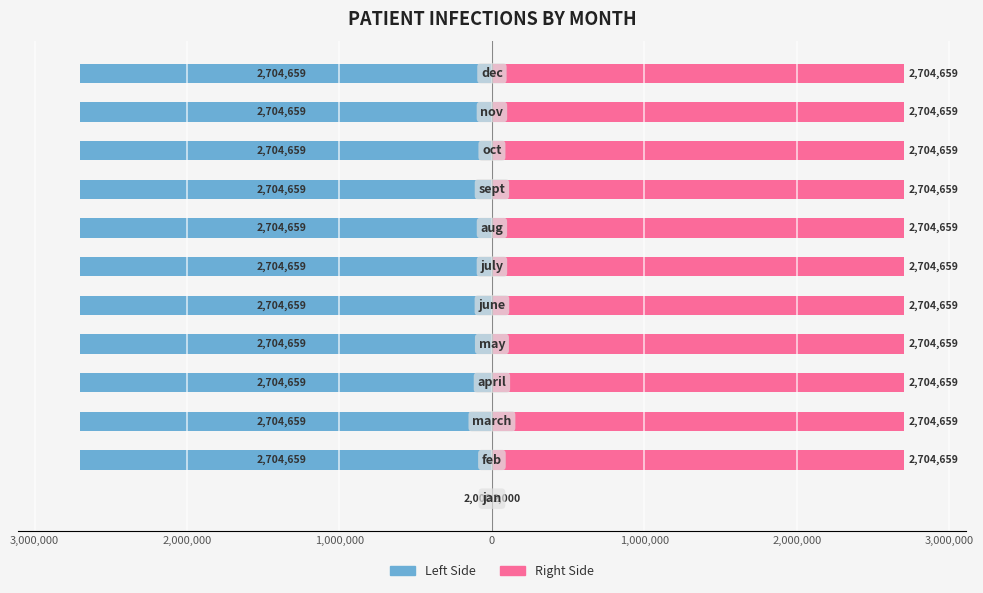

Which has a higher value, 4,000,000 or 11?

4,000,000